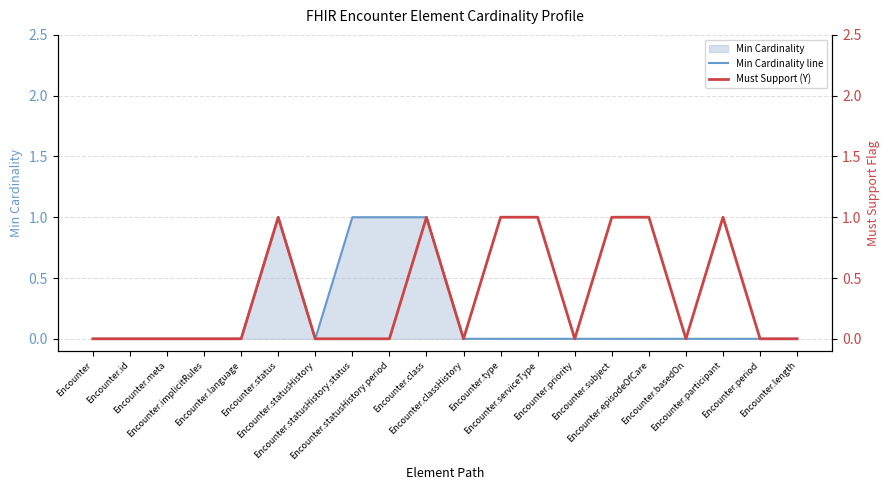

Is it true that Min Cardinality line equals 0 at Encounter.period?

True